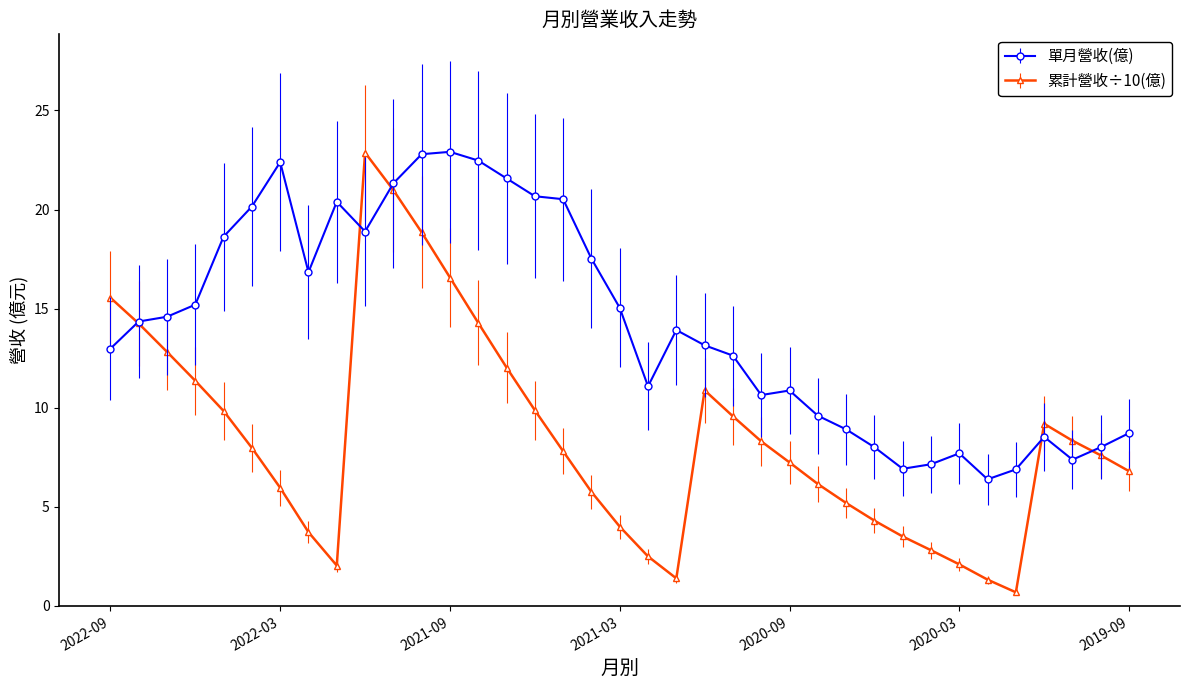

Which series has the largest range (max minus min)?

累計營收÷10(億)